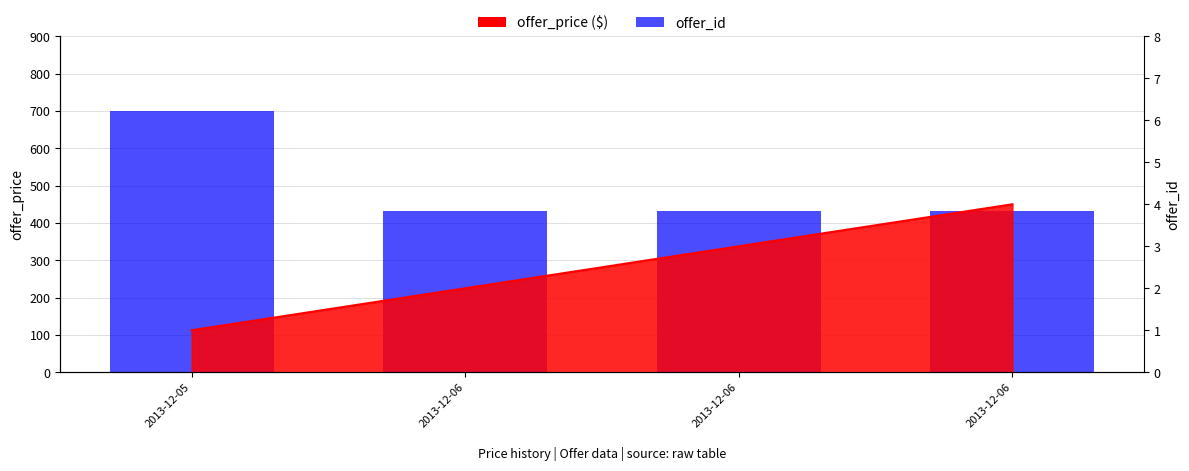

What is the change in value from 2013-12-05 to 2013-12-06?

-267